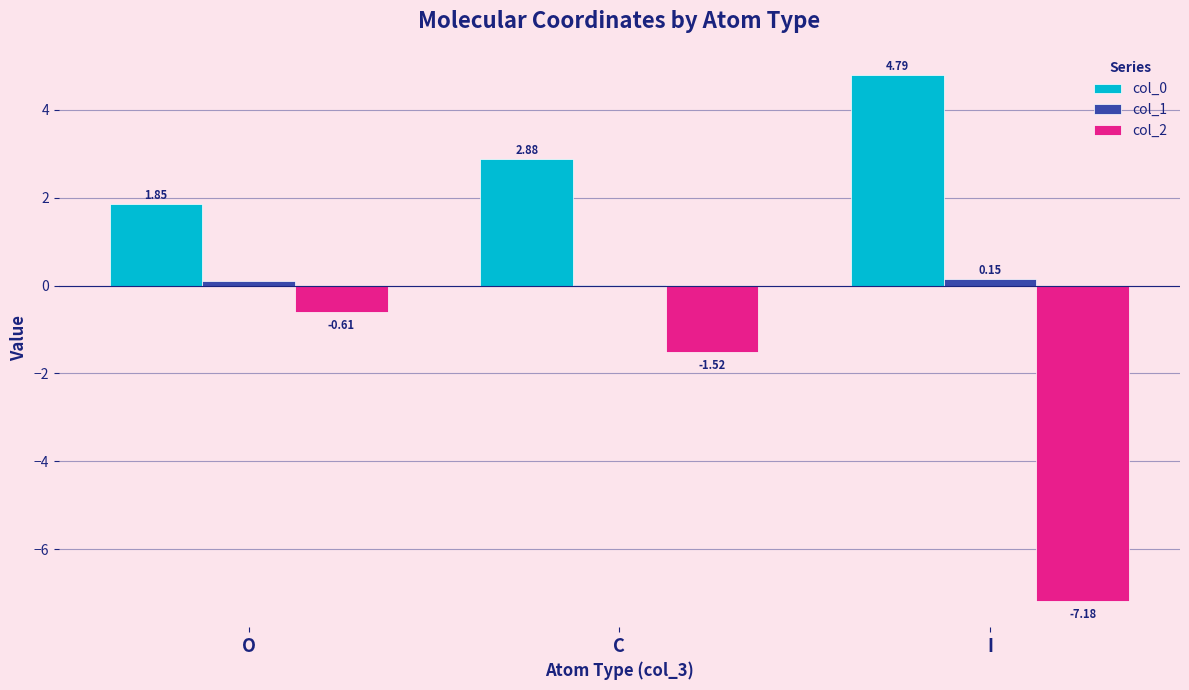

At which category is the sum across all series the highest?

C